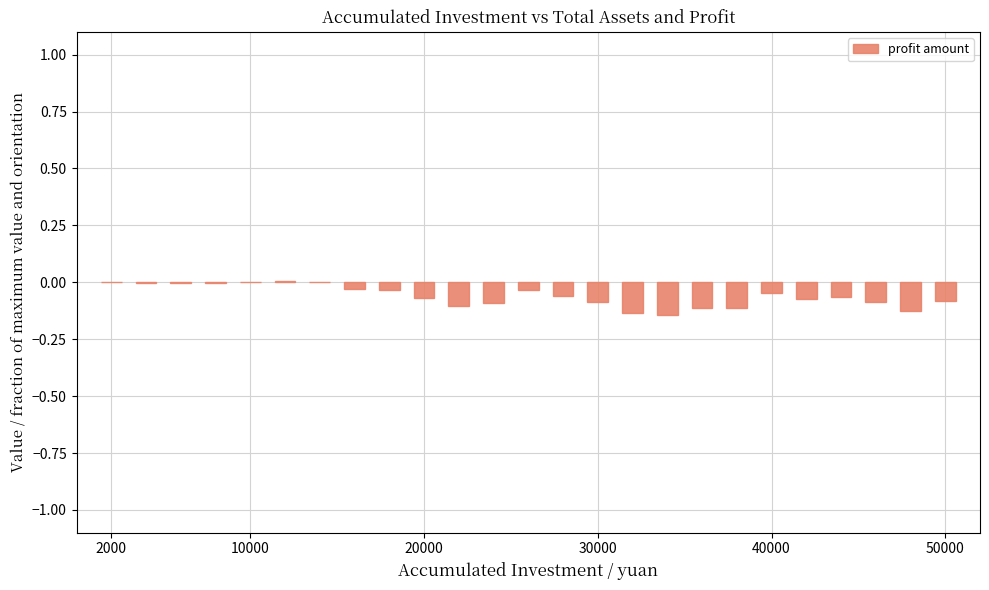

What is the sum of all values?

-1.5